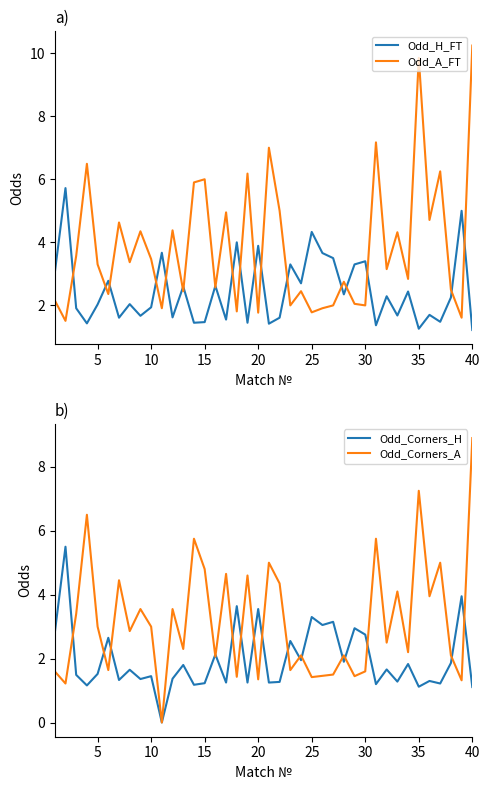

Is this an area chart (filled region under the line)?

No